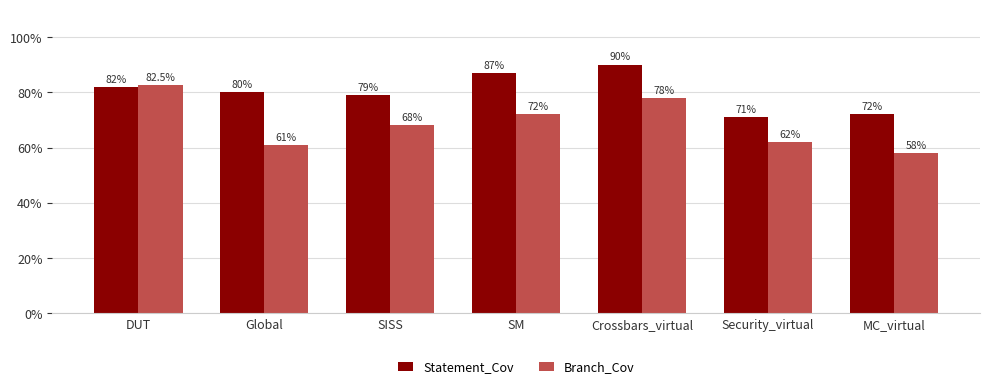

Which category has the lowest value across all series?

MC_virtual